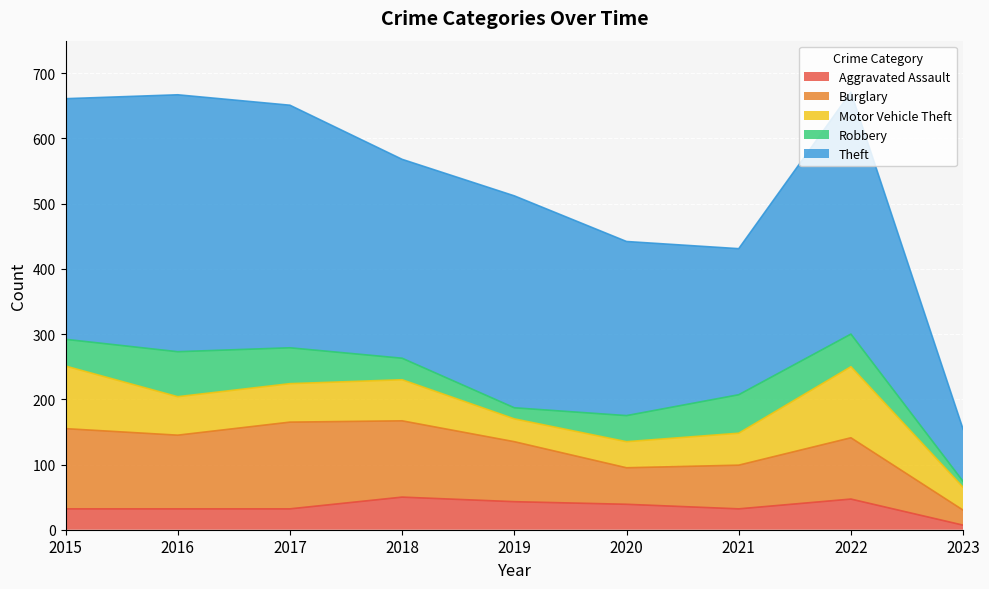

What is the value of the Burglary point at the 7th from the left?

67